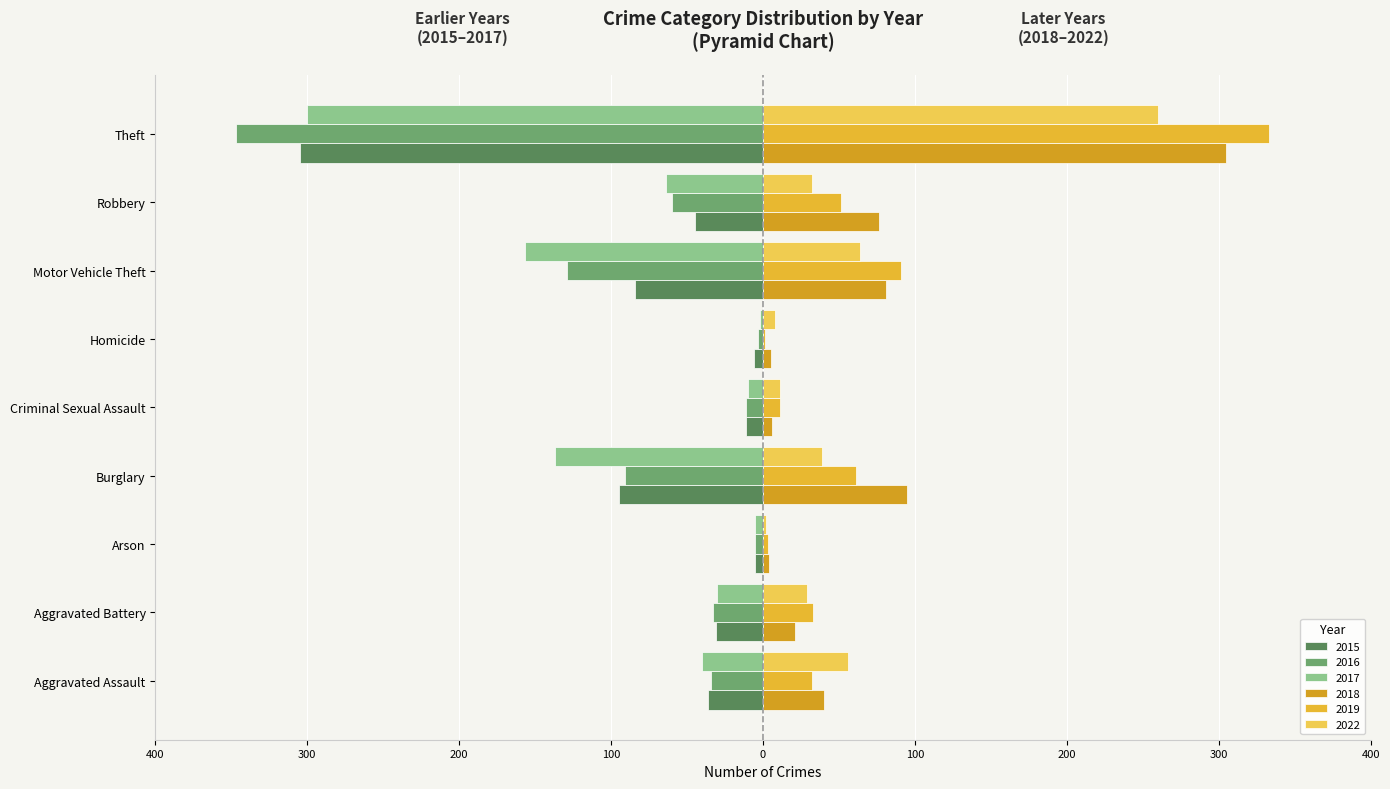

Between Burglary and Arson, which is larger?

Arson